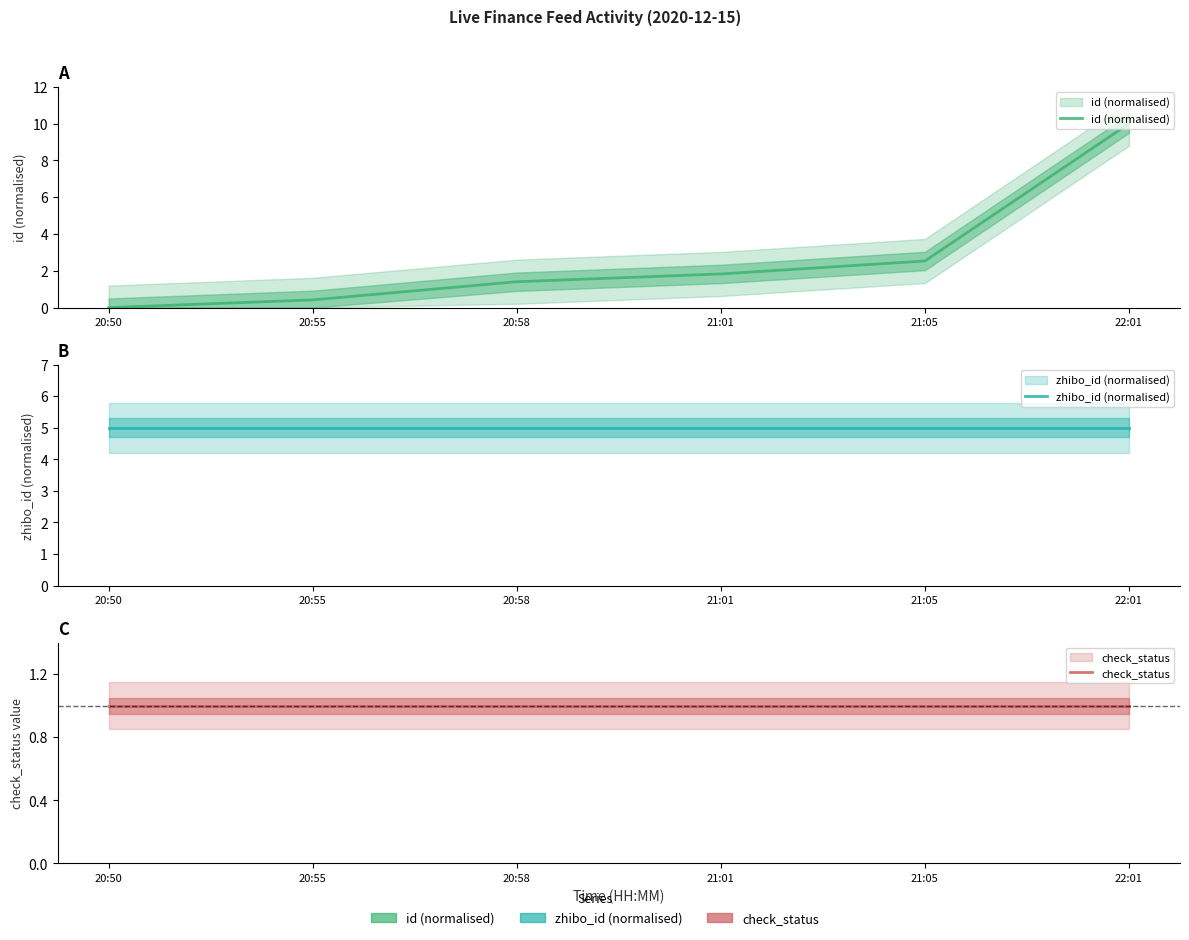

Reading left to right, list all the values displayed in this chart.

id (normalised): 0.0	0.4	1.4	1.8	2.5	10.0
zhibo_id (normalised): 5.0	5.0	5.0	5.0	5.0	5.0
check_status: 1.0	1.0	1.0	1.0	1.0	1.0